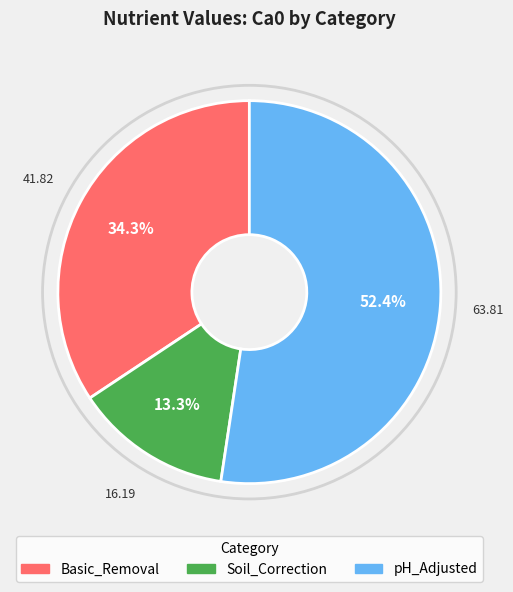

What portion of the pie excludes Basic_Removal?

65.7%